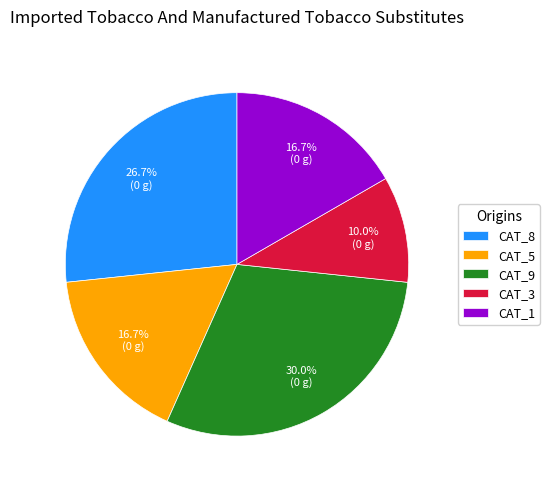

How many slices are in this pie chart?

5